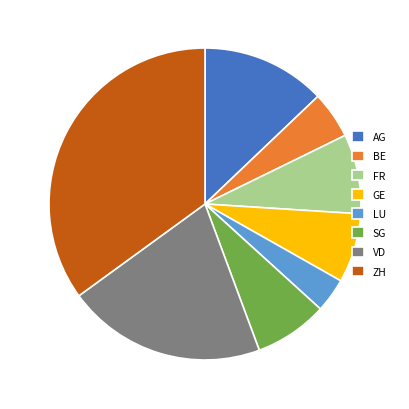

The FR slice represents 15% of the pie. True or false?

False